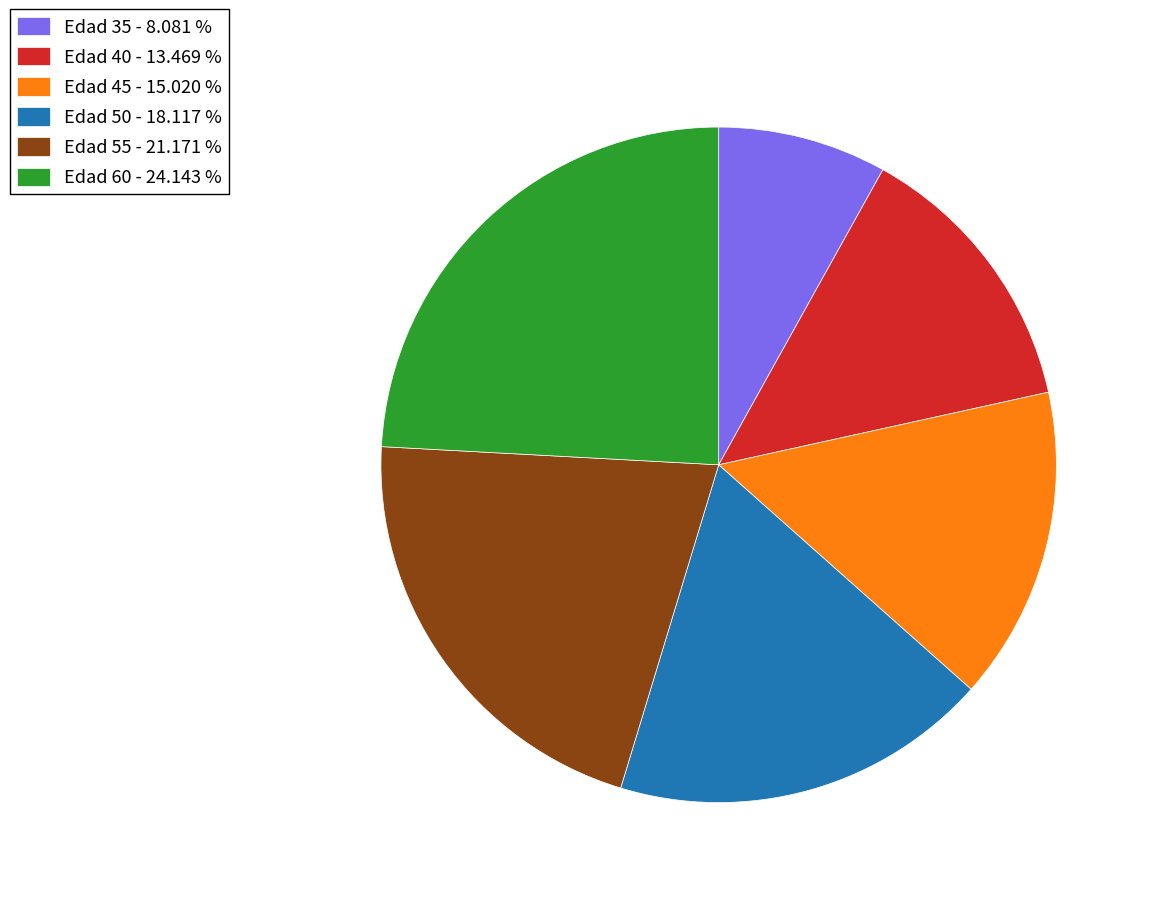

Is the sum of Edad 50 - 18.117 % and Edad 55 - 21.171 % greater than half?

No